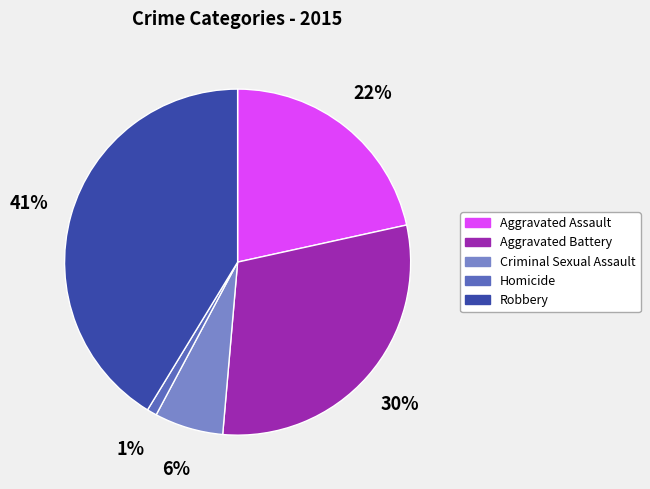

Which slice is the smallest?

Homicide